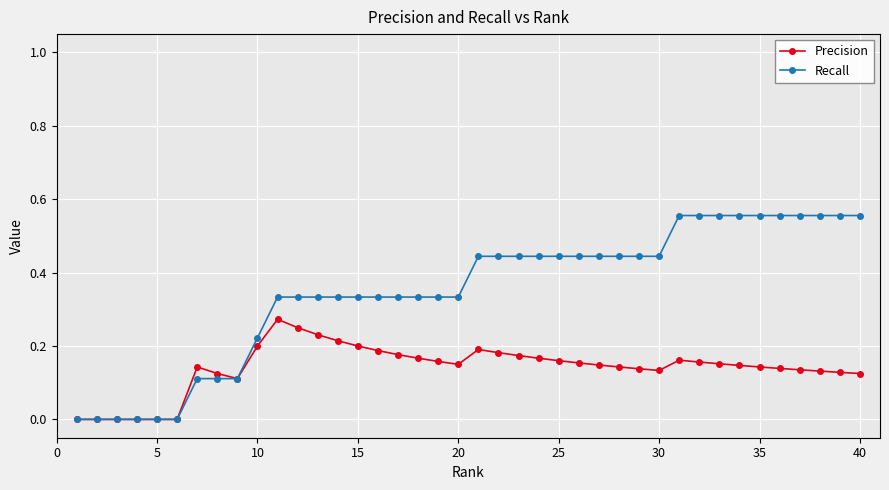

True or false: Precision and Recall cross at least once.

False